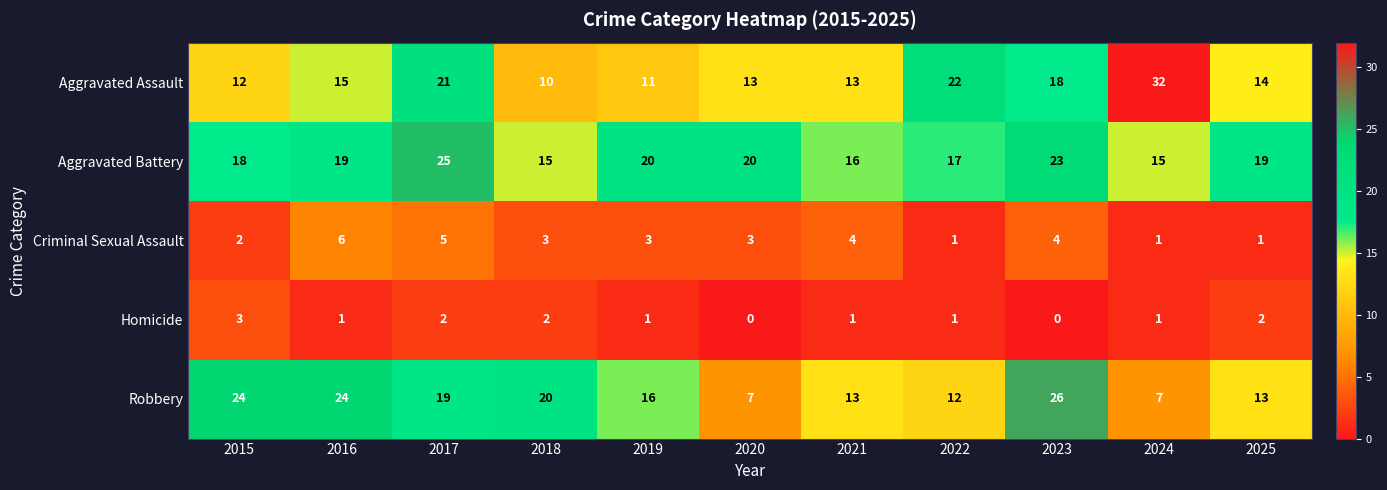

Which series has the widest spread of values?

Aggravated Assault